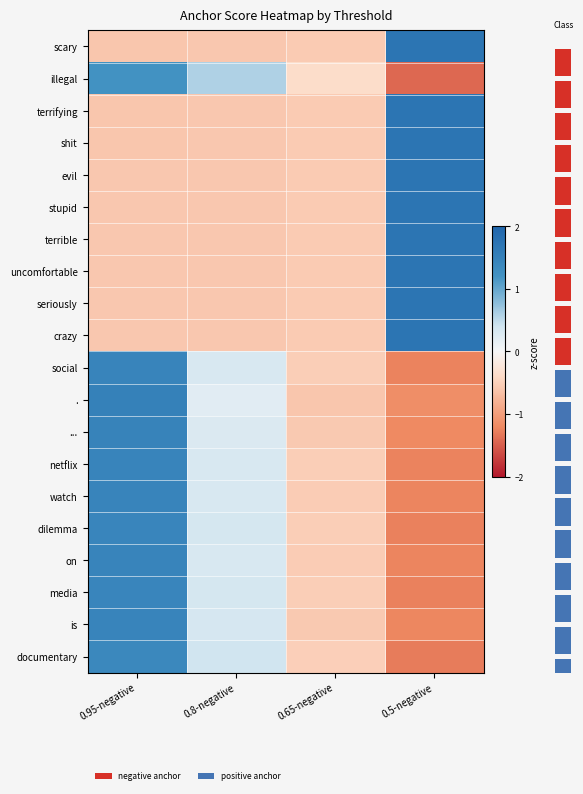

Reading left to right, extract all data points from this chart.

row_0: 0.95-negative=-0.6	0.8-negative=-0.6	0.65-negative=-0.6	0.5-negative=1.7
row_1: 0.95-negative=1.2	0.8-negative=0.6	0.65-negative=-0.4	0.5-negative=-1.4
row_2: 0.95-negative=-0.6	0.8-negative=-0.6	0.65-negative=-0.6	0.5-negative=1.7
row_3: 0.95-negative=-0.6	0.8-negative=-0.6	0.65-negative=-0.6	0.5-negative=1.7
row_4: 0.95-negative=-0.6	0.8-negative=-0.6	0.65-negative=-0.6	0.5-negative=1.7
row_5: 0.95-negative=-0.6	0.8-negative=-0.6	0.65-negative=-0.6	0.5-negative=1.7
row_6: 0.95-negative=-0.6	0.8-negative=-0.6	0.65-negative=-0.6	0.5-negative=1.7
row_7: 0.95-negative=-0.6	0.8-negative=-0.6	0.65-negative=-0.6	0.5-negative=1.7
row_8: 0.95-negative=-0.6	0.8-negative=-0.6	0.65-negative=-0.6	0.5-negative=1.7
row_9: 0.95-negative=-0.6	0.8-negative=-0.6	0.65-negative=-0.6	0.5-negative=1.7
row_10: 0.95-negative=1.4	0.8-negative=0.3	0.65-negative=-0.5	0.5-negative=-1.2
row_11: 0.95-negative=1.5	0.8-negative=0.2	0.65-negative=-0.6	0.5-negative=-1.1
row_12: 0.95-negative=1.5	0.8-negative=0.3	0.65-negative=-0.6	0.5-negative=-1.2
row_13: 0.95-negative=1.4	0.8-negative=0.3	0.65-negative=-0.5	0.5-negative=-1.2
row_14: 0.95-negative=1.4	0.8-negative=0.3	0.65-negative=-0.5	0.5-negative=-1.2
row_15: 0.95-negative=1.4	0.8-negative=0.3	0.65-negative=-0.5	0.5-negative=-1.3
row_16: 0.95-negative=1.4	0.8-negative=0.3	0.65-negative=-0.5	0.5-negative=-1.2
row_17: 0.95-negative=1.4	0.8-negative=0.4	0.65-negative=-0.5	0.5-negative=-1.3
row_18: 0.95-negative=1.5	0.8-negative=0.3	0.65-negative=-0.6	0.5-negative=-1.2
row_19: 0.95-negative=1.4	0.8-negative=0.4	0.65-negative=-0.5	0.5-negative=-1.3